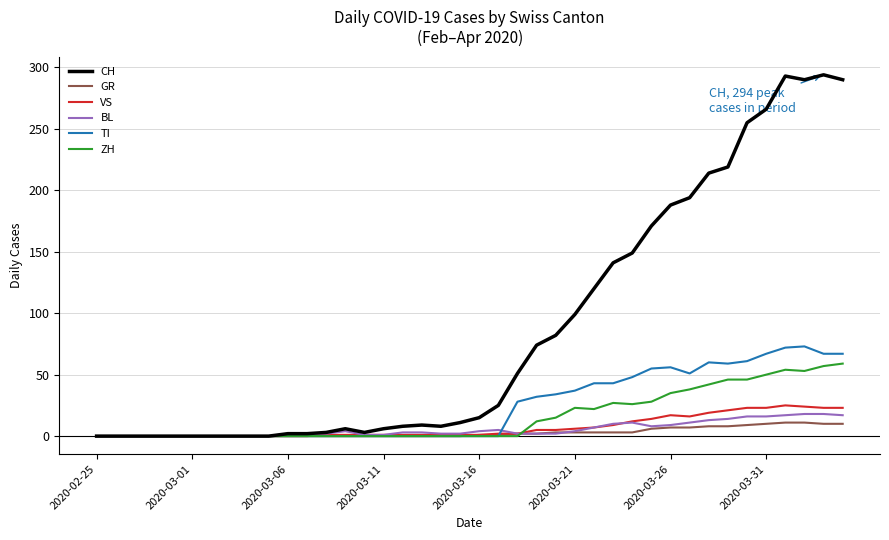

What is the greatest value displayed?

294